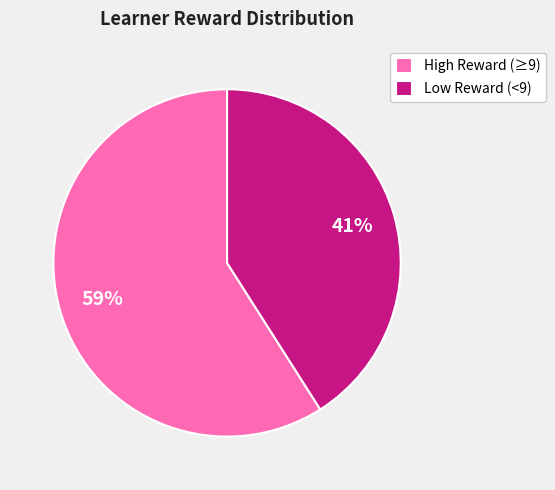

Is there any slice that represents more than half of the pie?

Yes